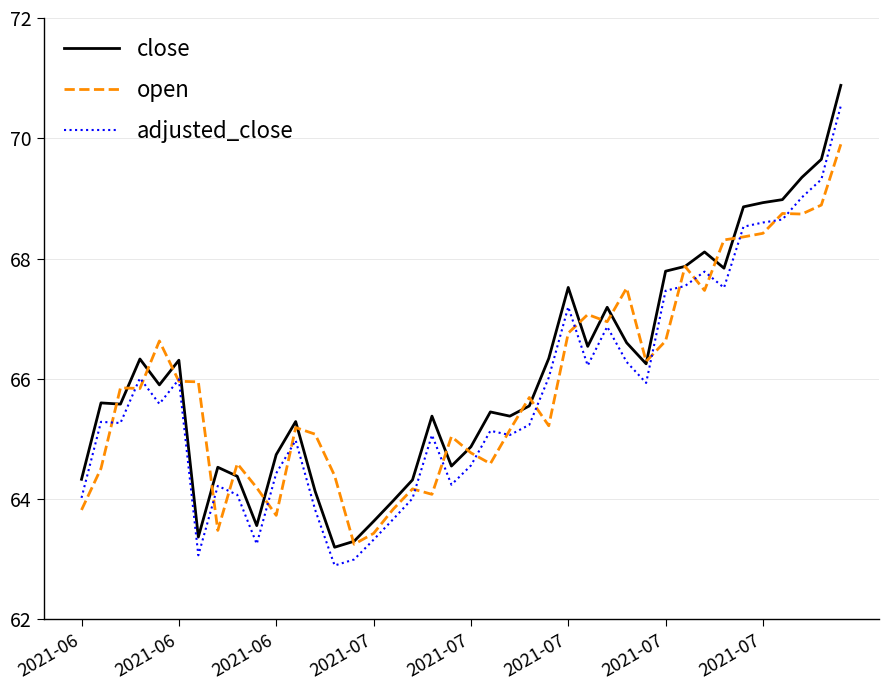

Which series has the largest range (max minus min)?

close